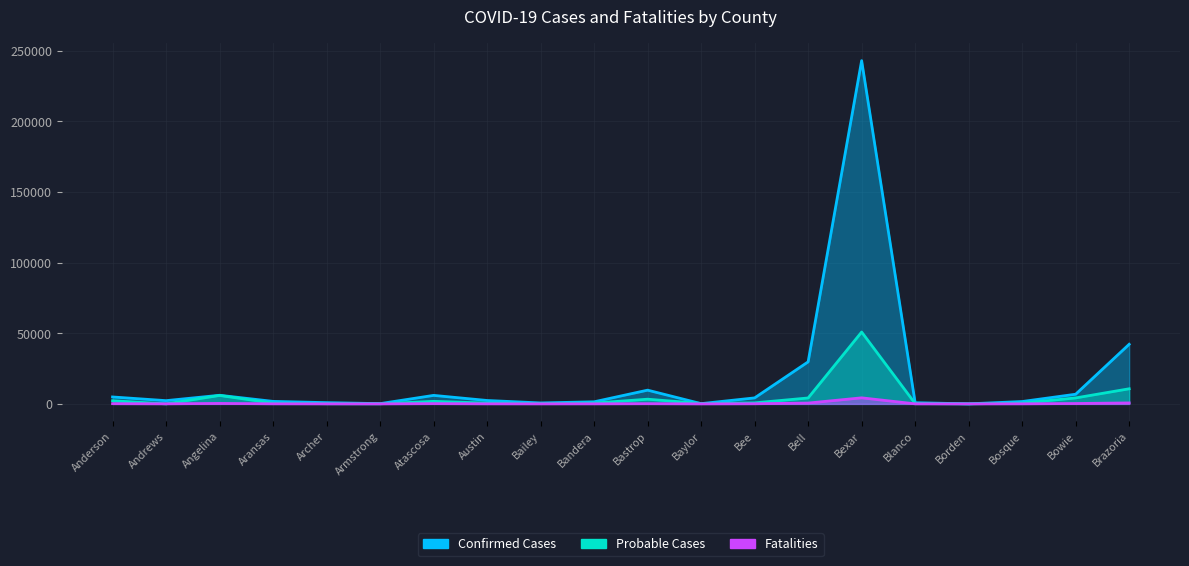

What value does the Probable Cases series have at Bosque, to the nearest 10?

530